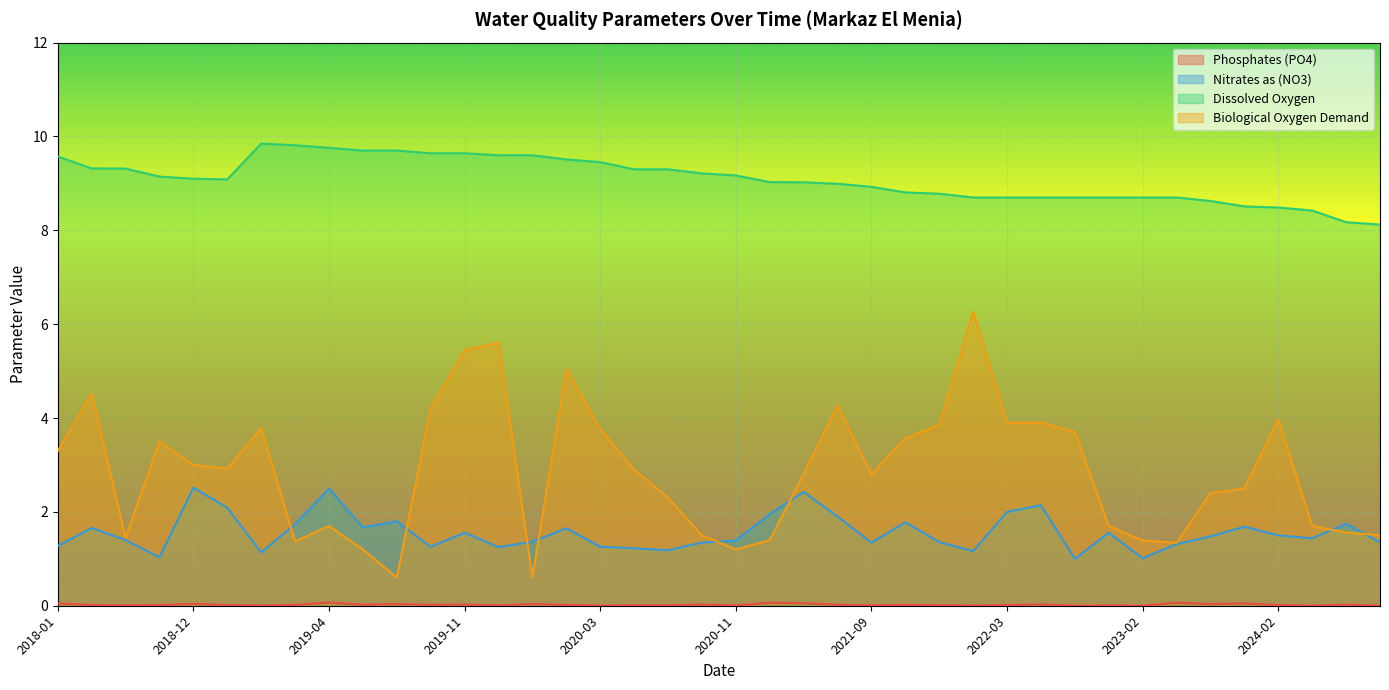

How many data points does each series have?

40